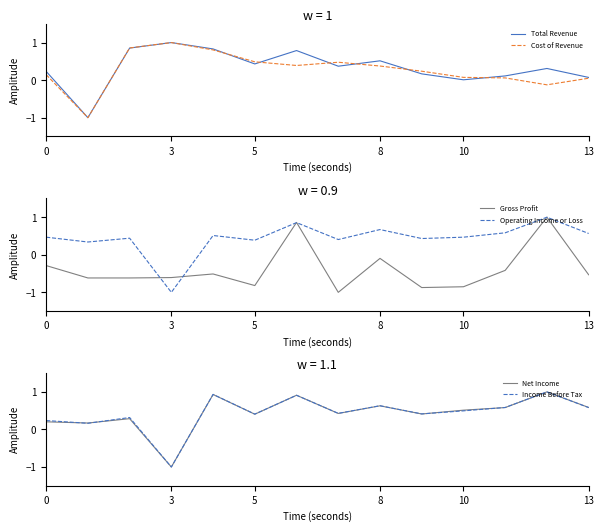

Is it true that Net Income equals 0.6 at 7?

False